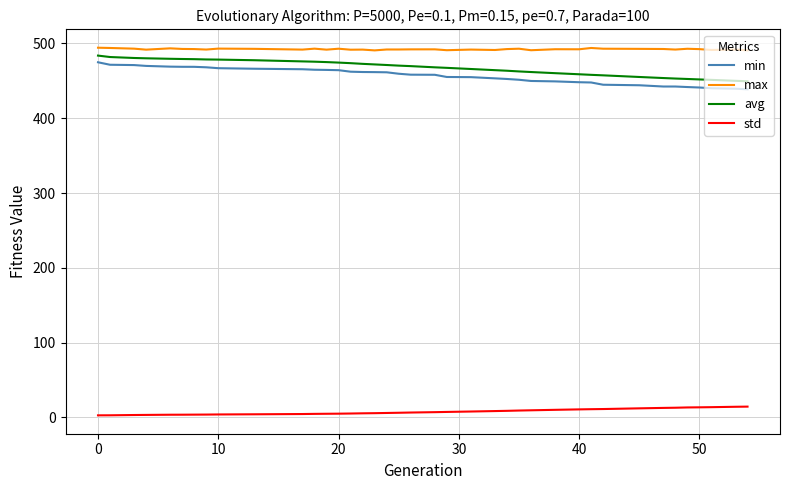

True or false: std and avg cross at least once.

False